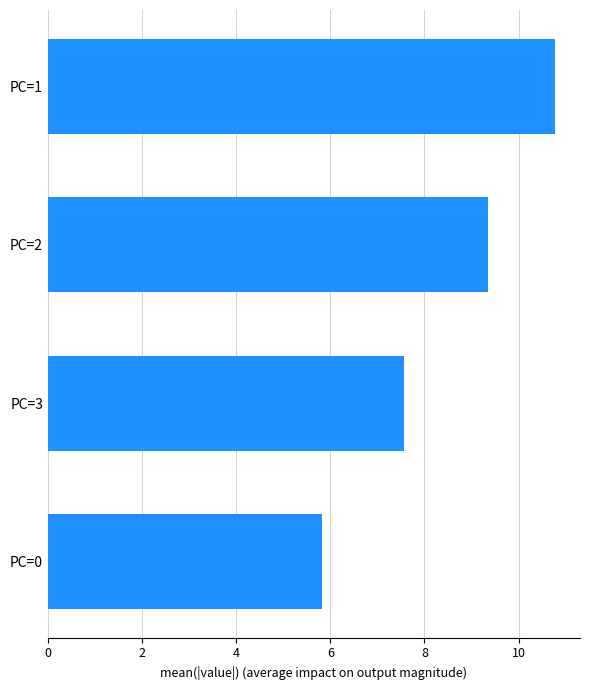

What is the average value?

8.4